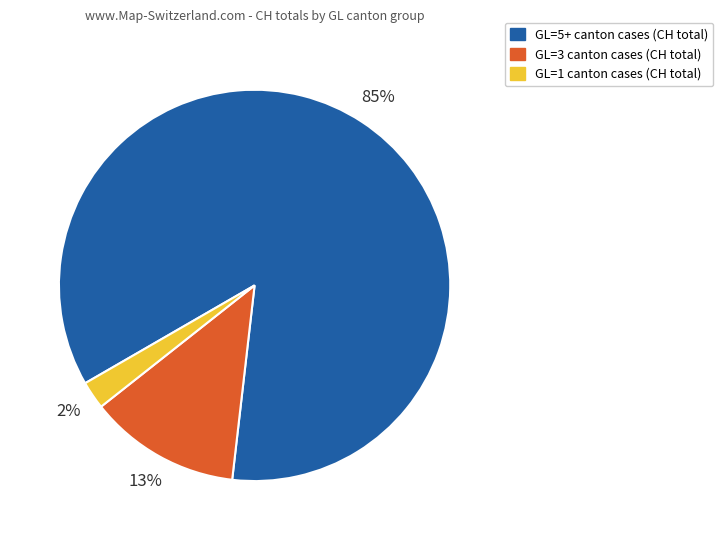

Is there any slice that represents more than half of the pie?

Yes